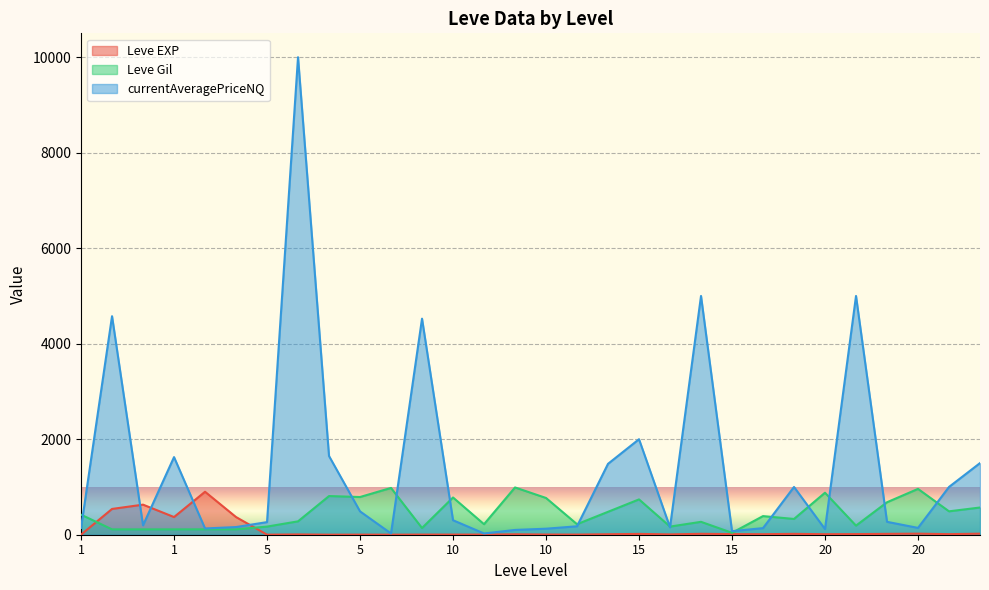

List the labels in order of Leve Gil value, largest first.

10, 5, 20, 20, 5, 5, 10, 10, 15, 20, 20, 20, 10, 1, 15, 15, 5, 15, 10, 10, 20, 5, 15, 5, 1, 1, 1, 1, 1, 15